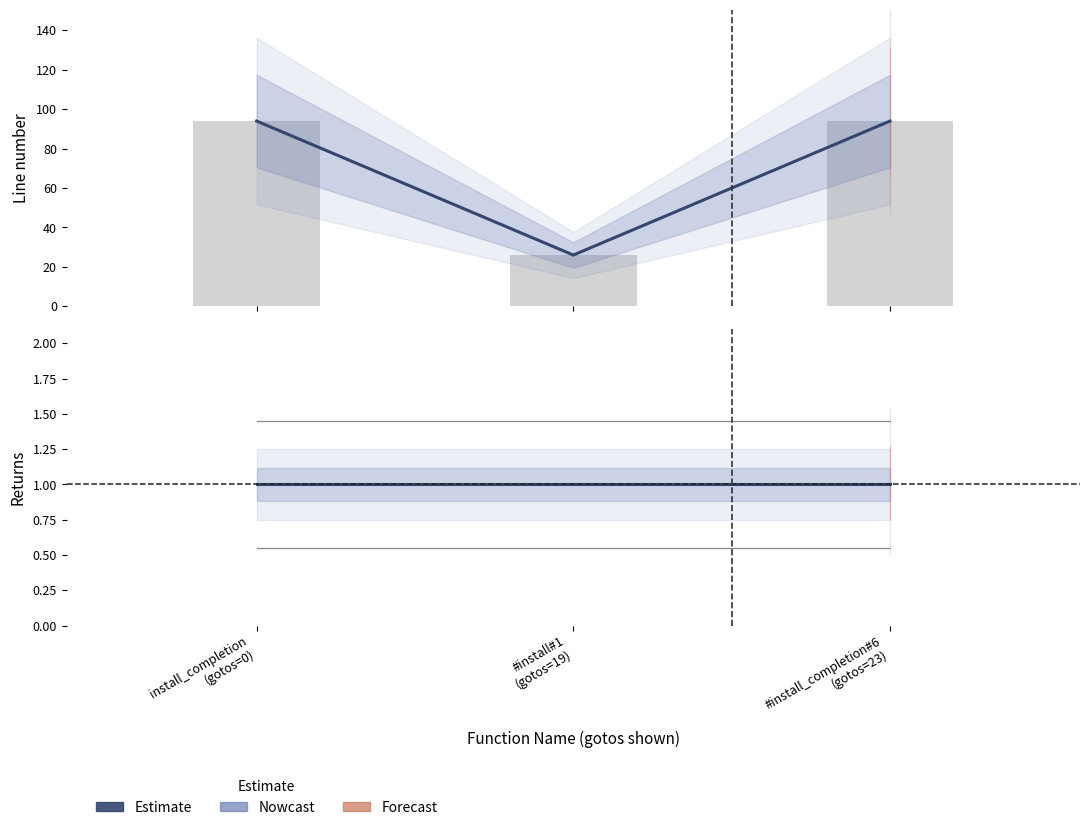

Rank the categories by returns value from highest to lowest.

install_completion
(gotos=0), #install#1
(gotos=19), #install_completion#6
(gotos=23)